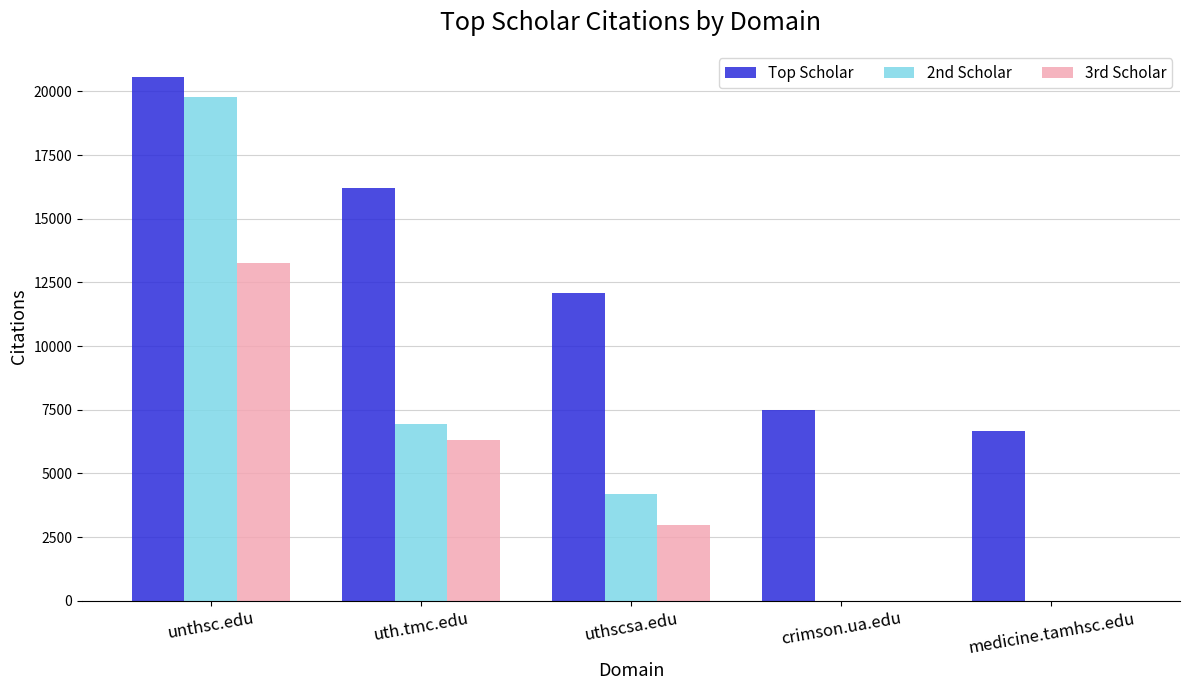

The 3rd Scholar series shows 0 at medicine.tamhsc.edu. True or false?

True